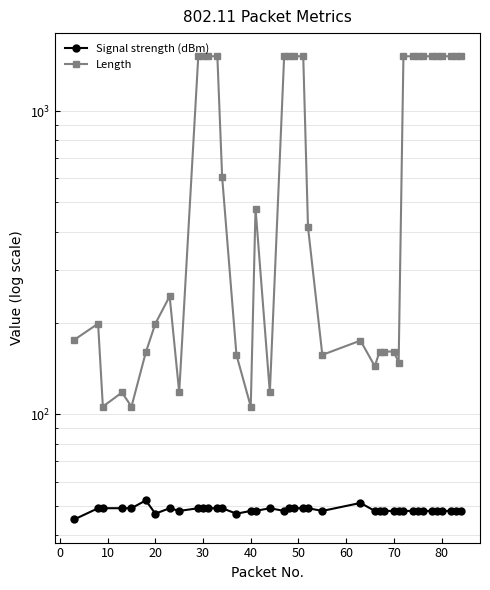

What is the maximum value for Length?

1516